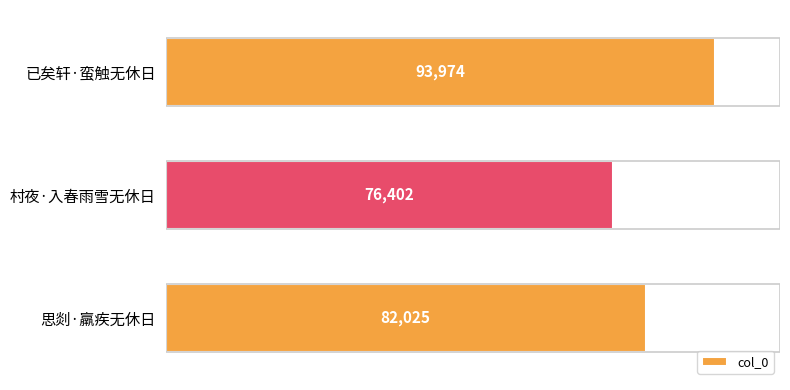

Reading bottom to top, transcribe all the data shown in this chart.

82025	76402	93974